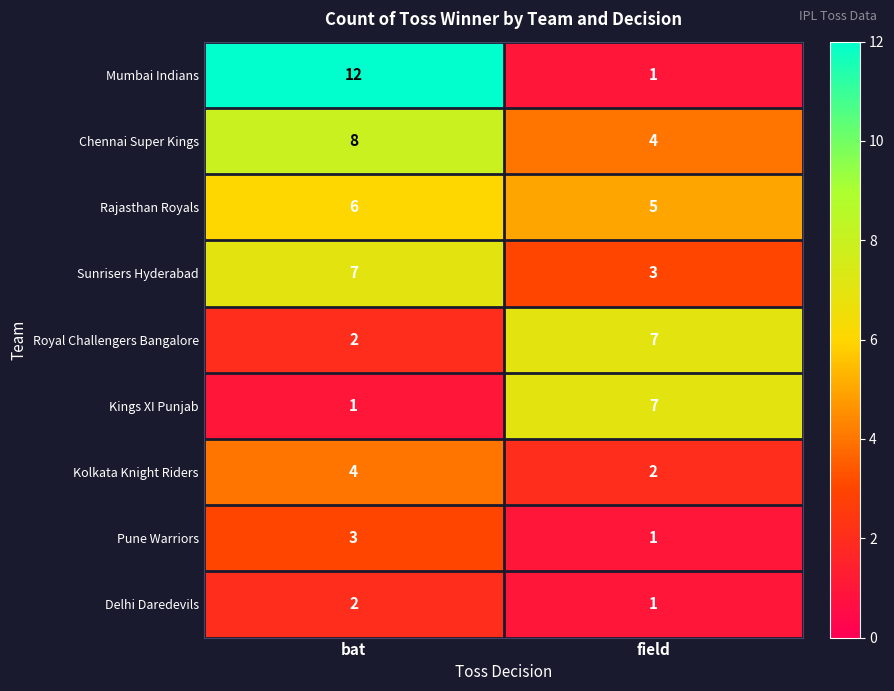

Which label corresponds to the largest value in the chart?

bat